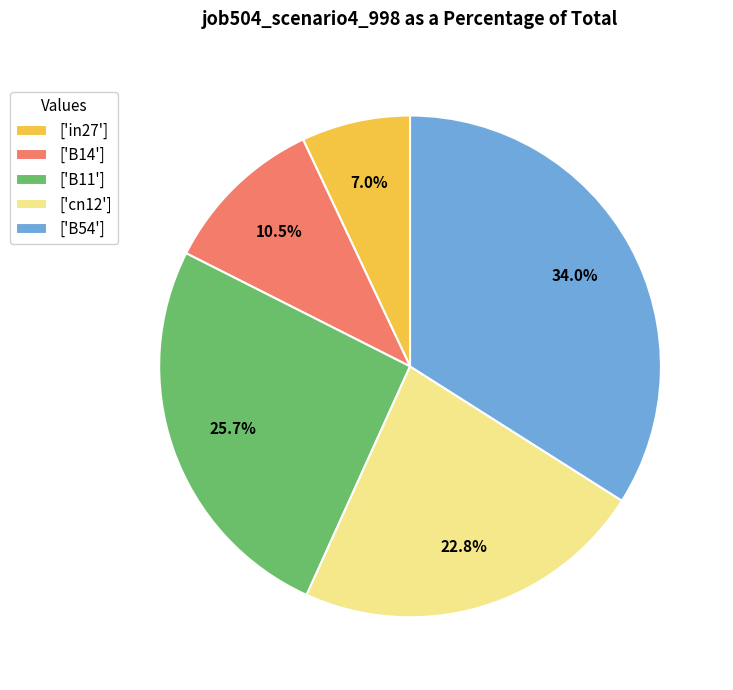

Which slice is the largest?

['B54']